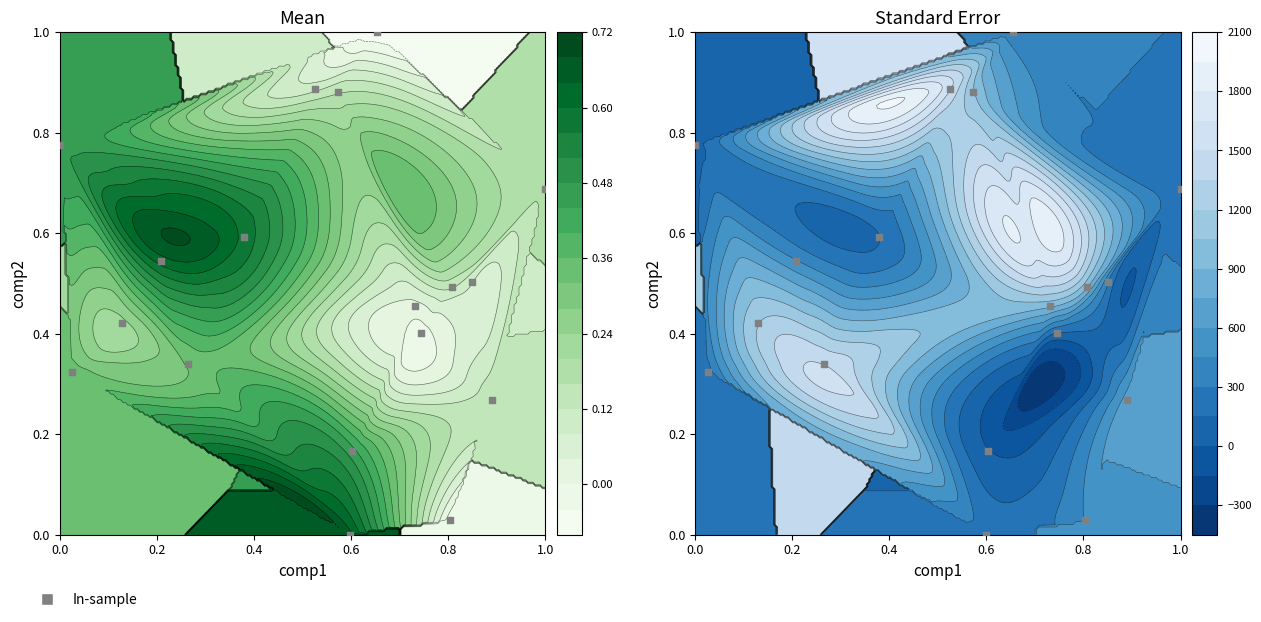

How many categories are shown in the chart?

18